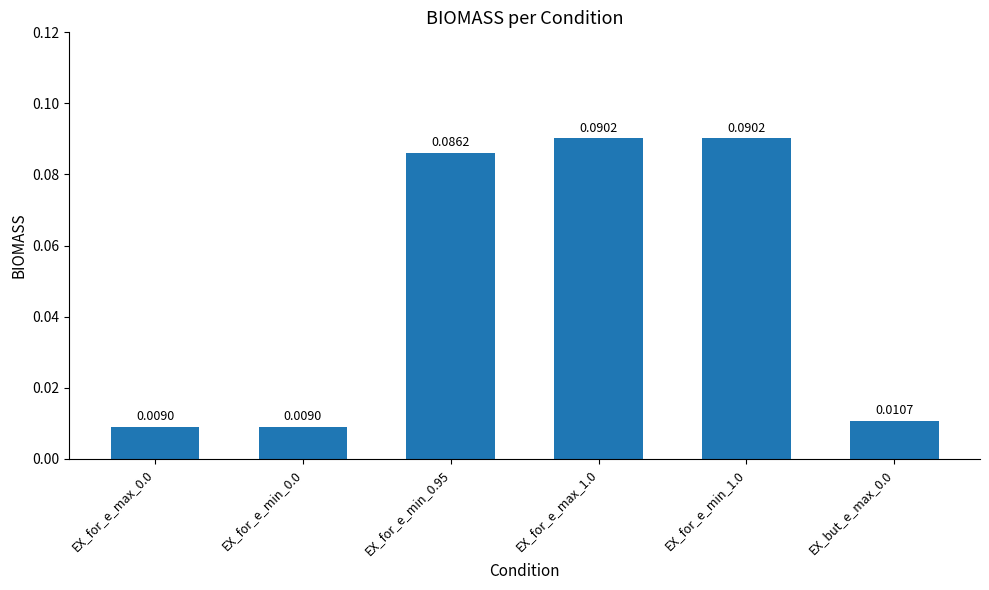

Between EX_for_e_max_0.0 and EX_for_e_max_1.0, which is larger?

EX_for_e_max_1.0